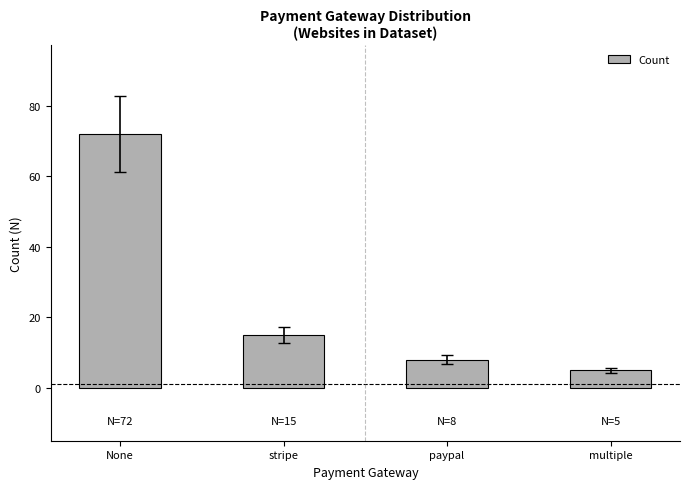

What is the minimum value shown in the chart?

5